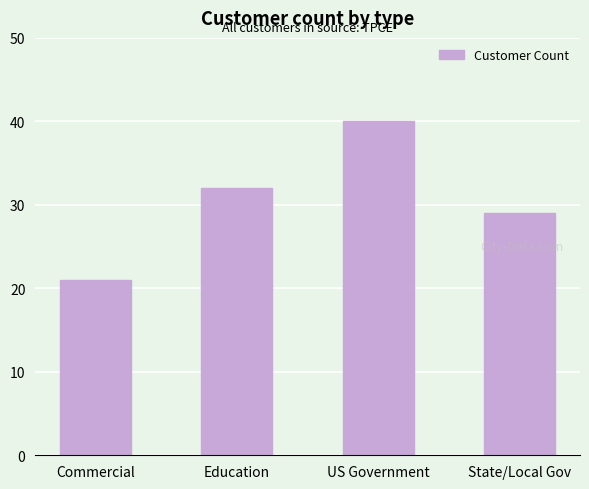

Which has a higher value, Education or State/Local Gov?

Education